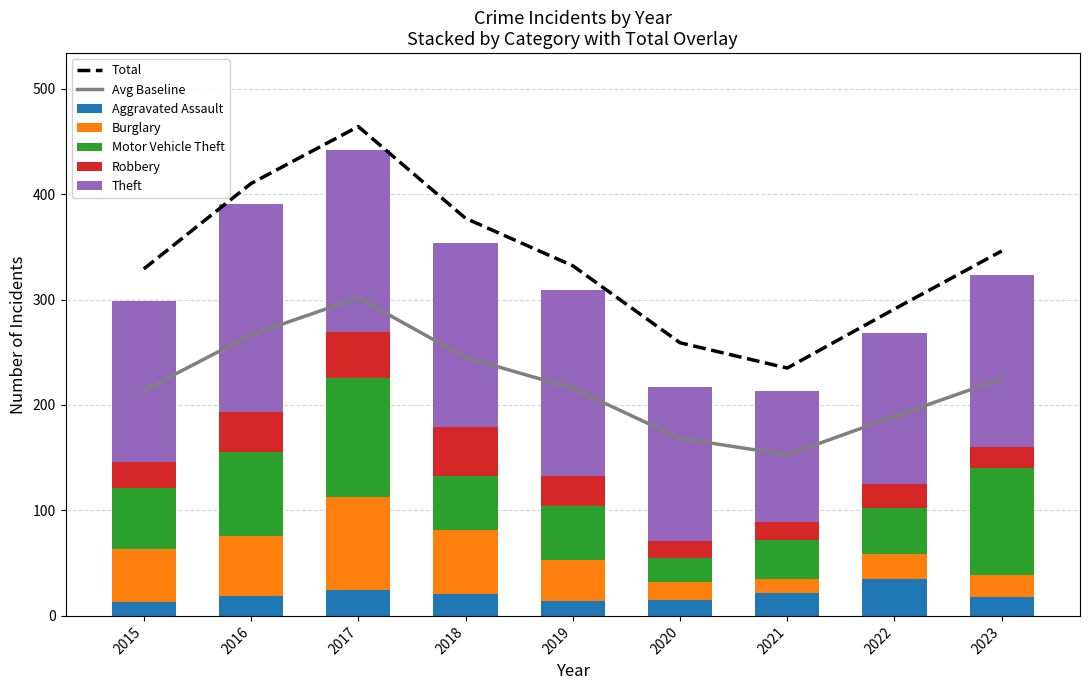

At how many categories does at least one series exceed 137?

8